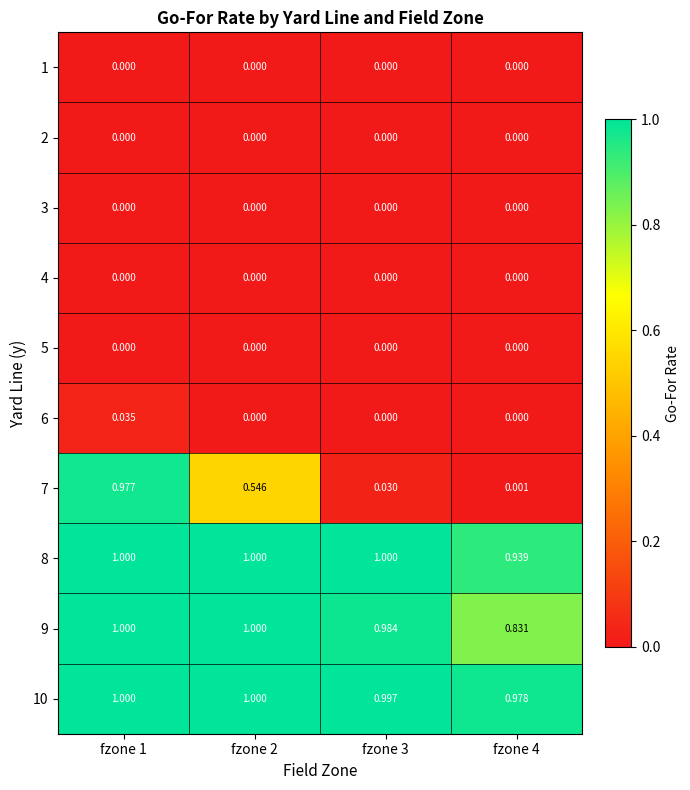

At which category is the sum across all series the highest?

fzone 1